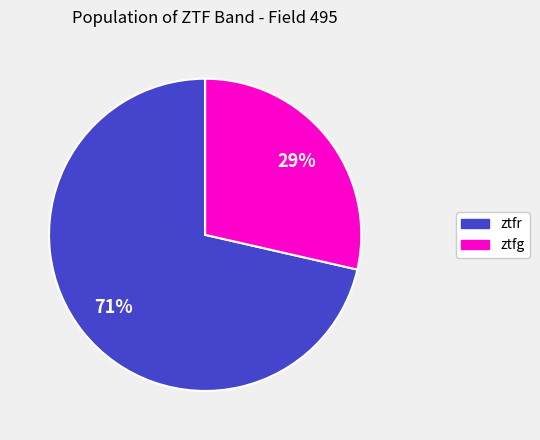

What is the majority slice?

ztfr